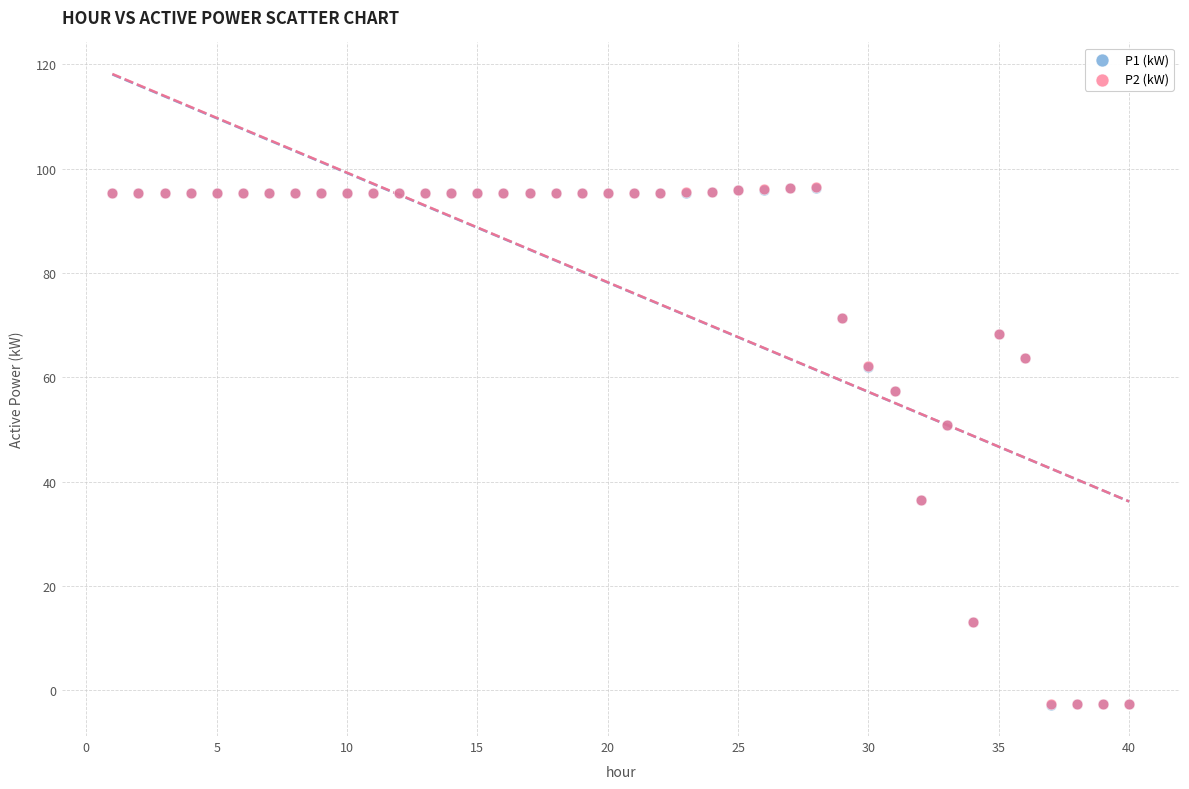

What are all the series names shown in the legend?

P1 (kW), P2 (kW)